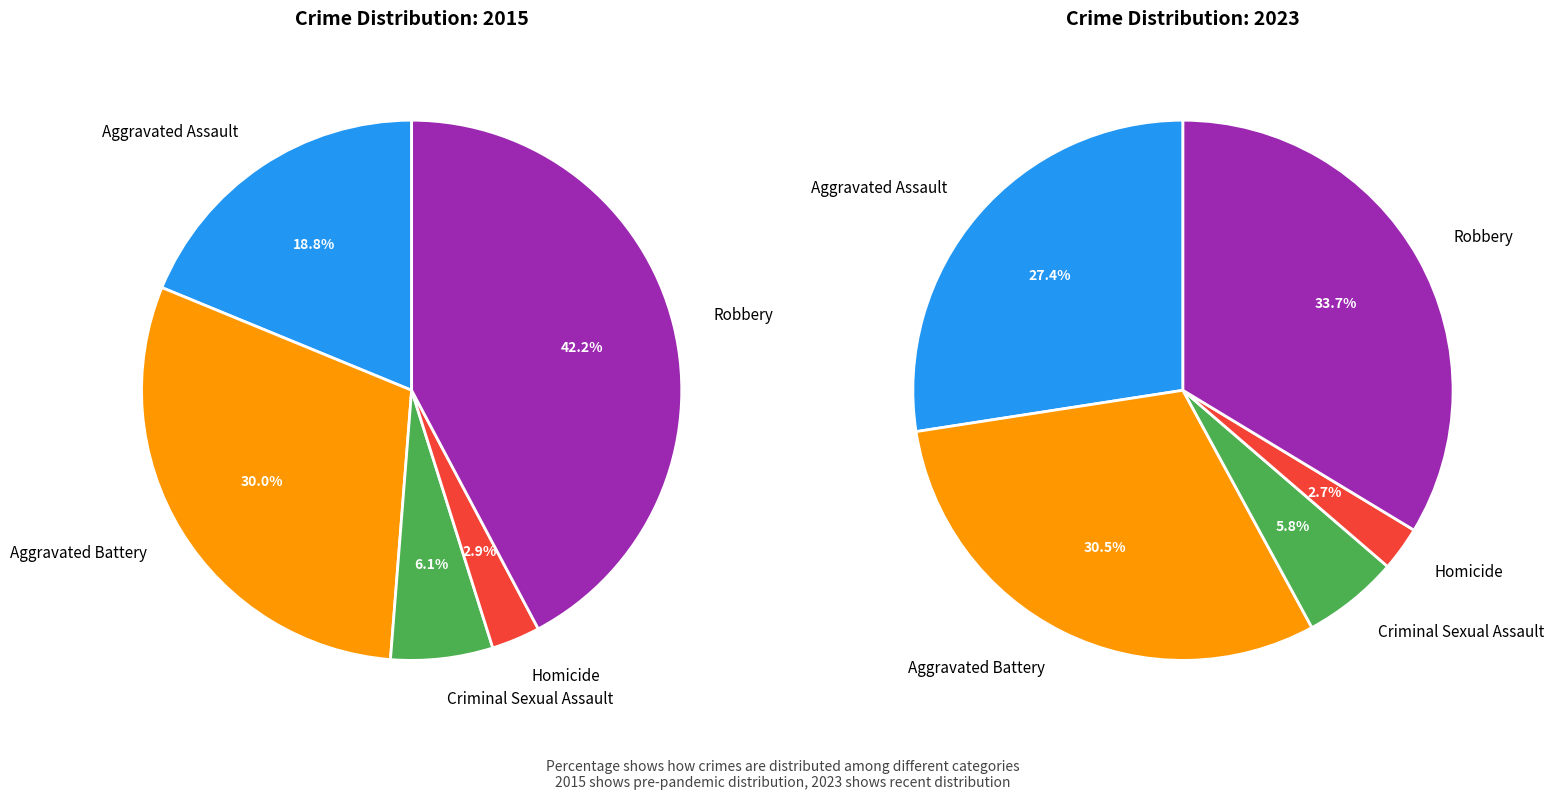

Between Homicide and Robbery, which is larger?

Robbery